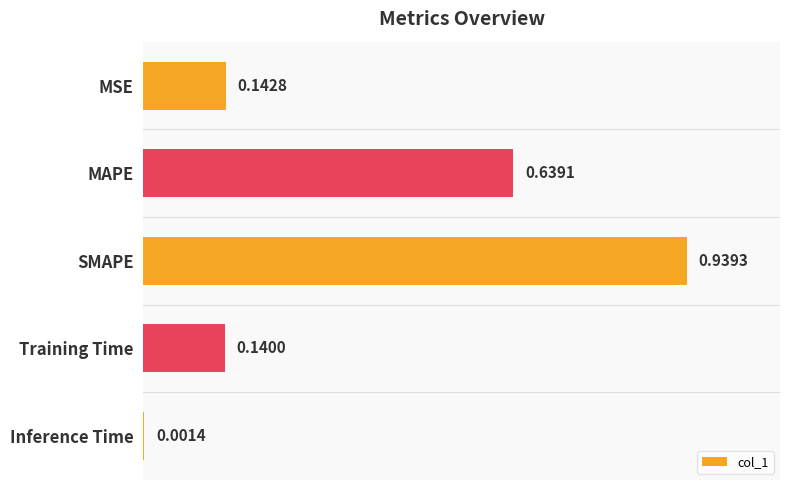

What is the sum of all values?

1.9